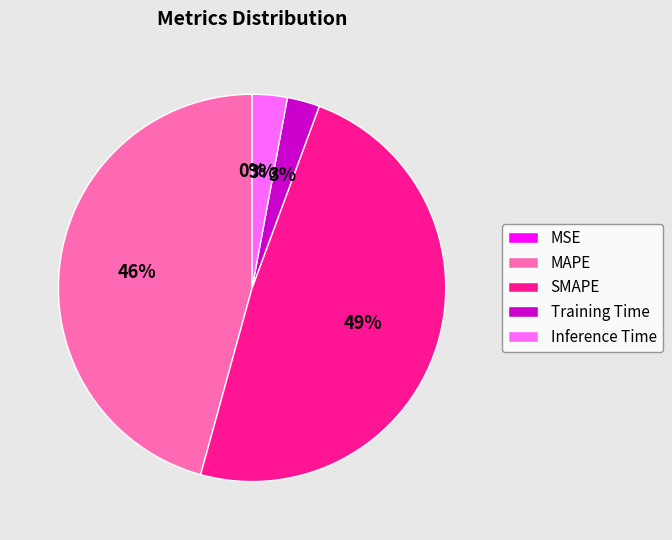

Is there a majority slice in this chart?

No